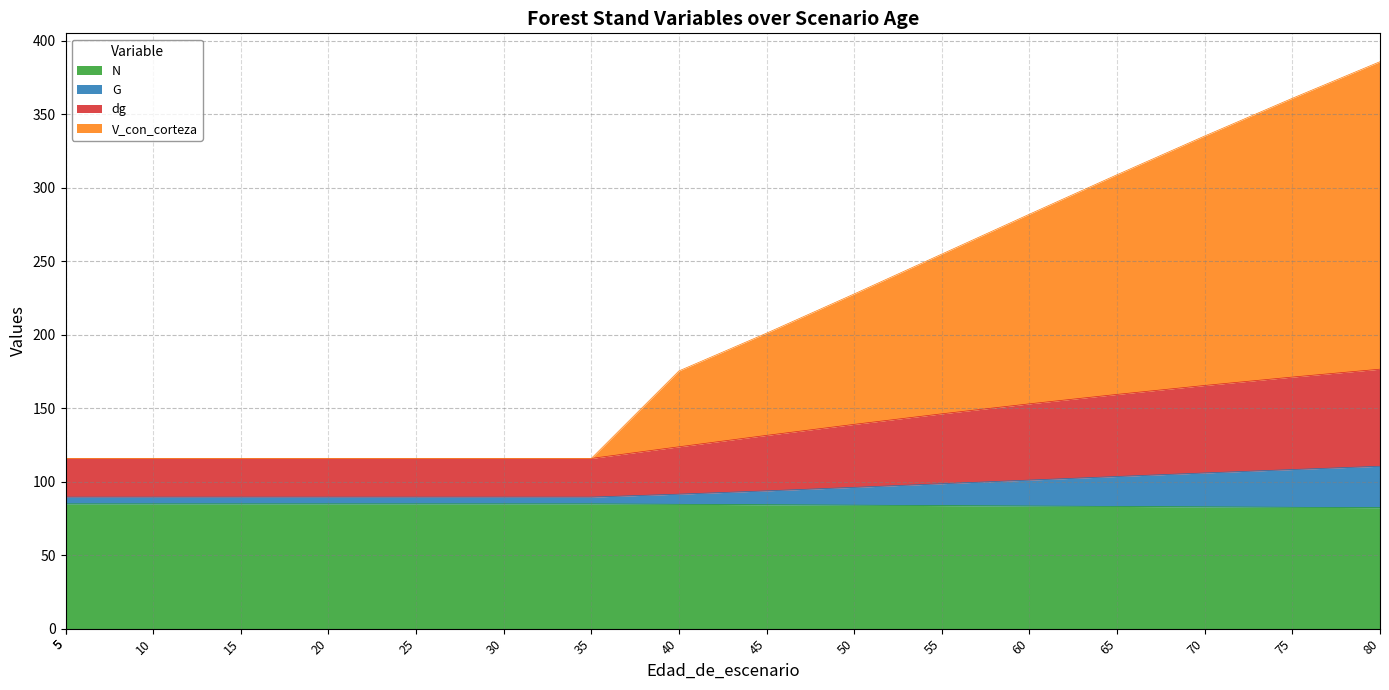

Between 25 and 55, which series saw the biggest shift?

V_con_corteza